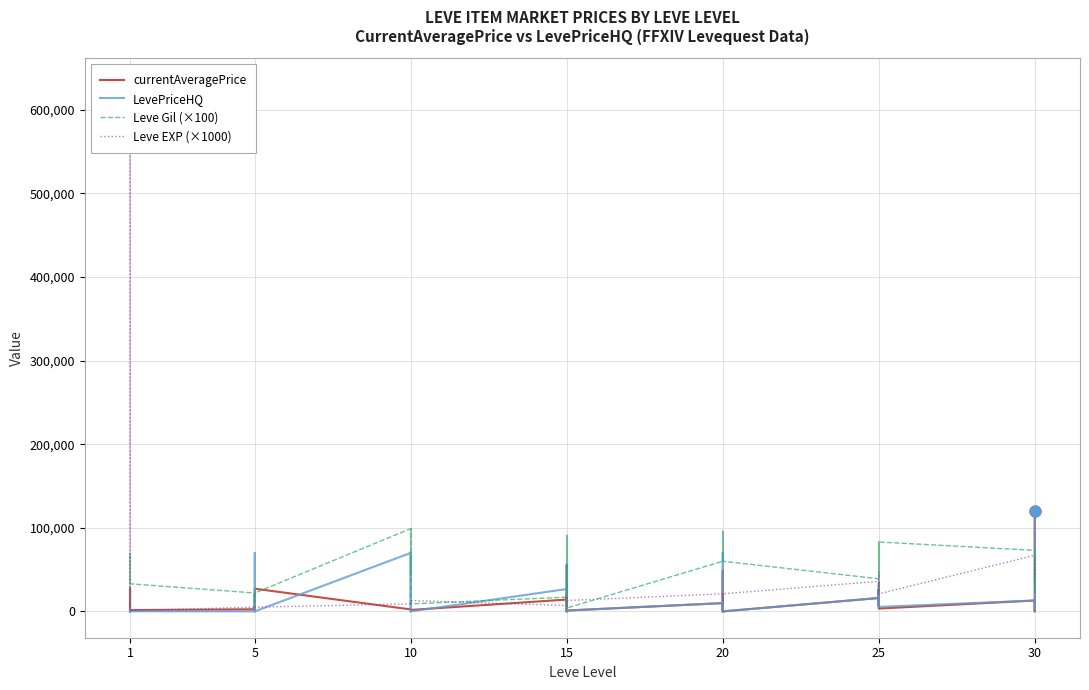

Is the value of LevePriceHQ at 15 greater than the value of currentAveragePrice at 10?

Yes